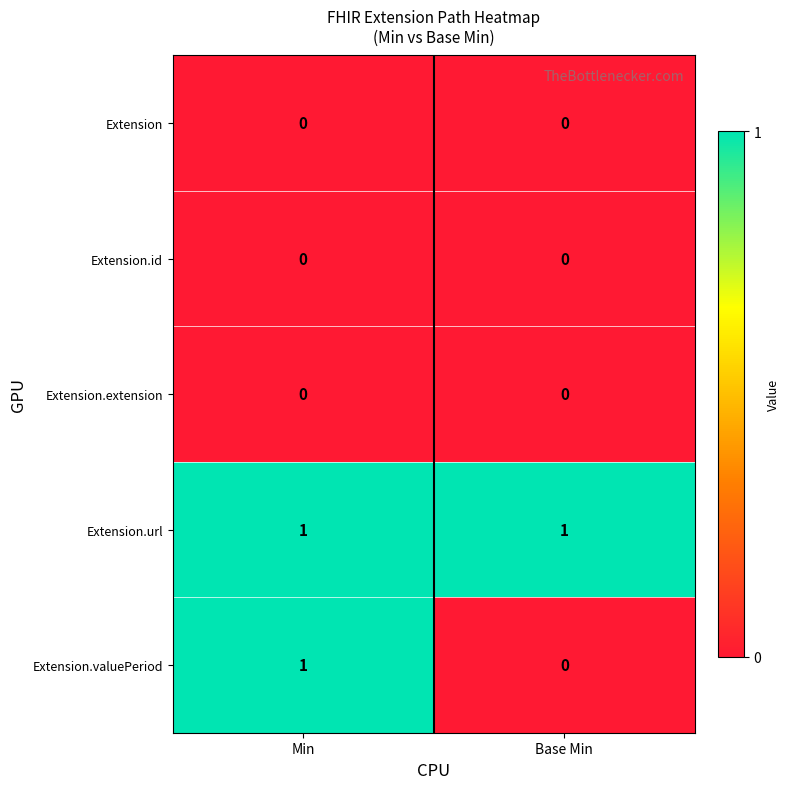

What is the difference between the highest and lowest values at Min?

1